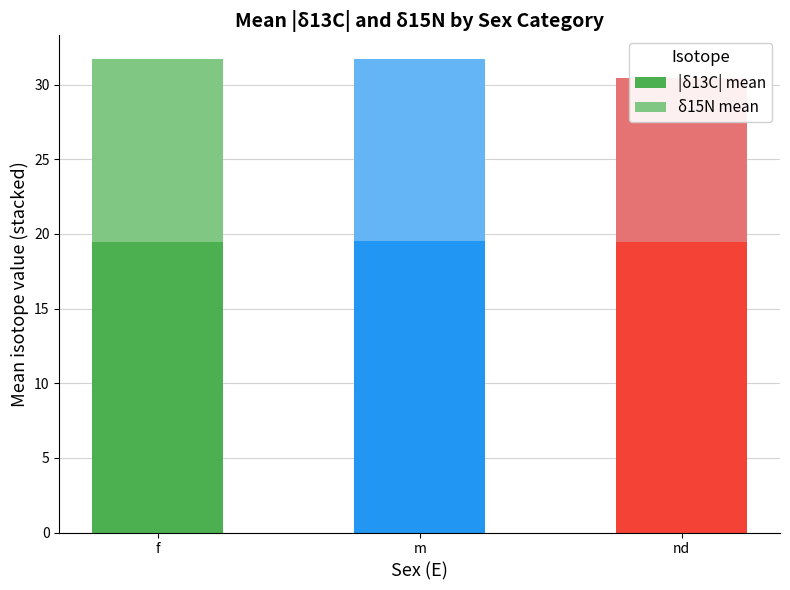

Is it true that |δ13C| mean equals 9.6 at f?

False